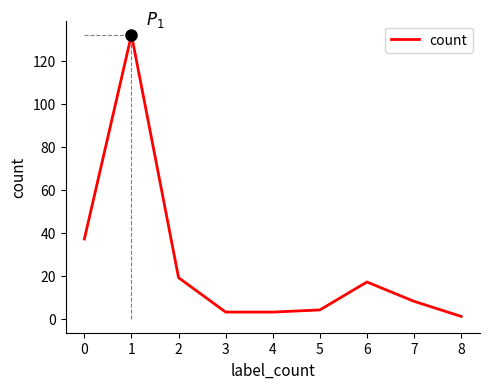

What is the greatest value displayed?

132